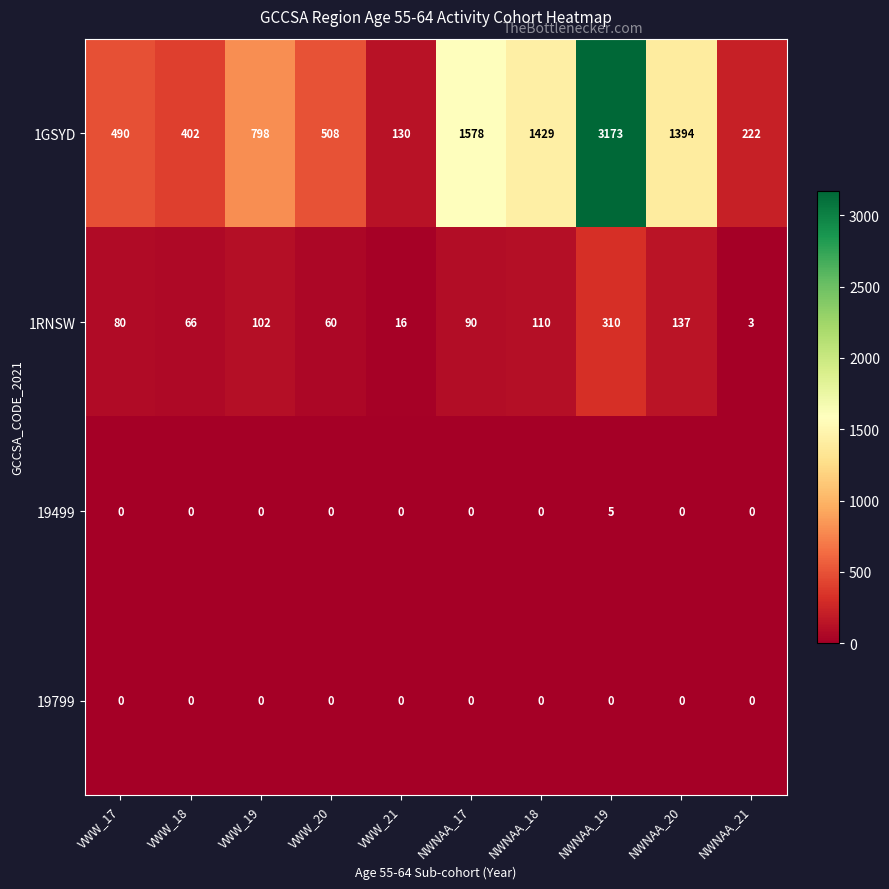

Which label corresponds to the largest value in the chart?

NWNAA_19